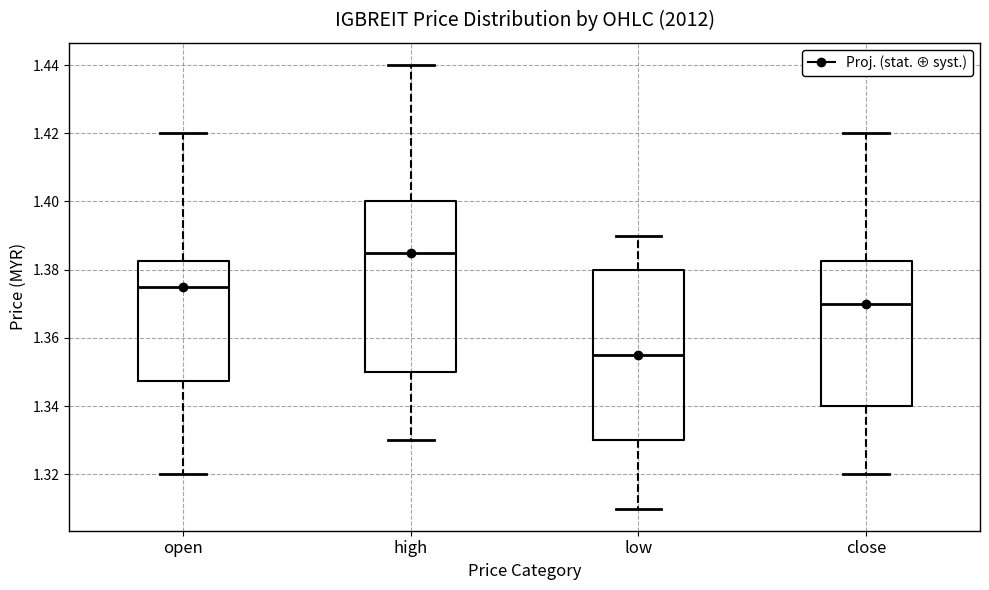

Where does the upper whisker of the box for open end on the y-axis? The values are not printed on the chart, so give them approximately, as read against the axis.

1.420